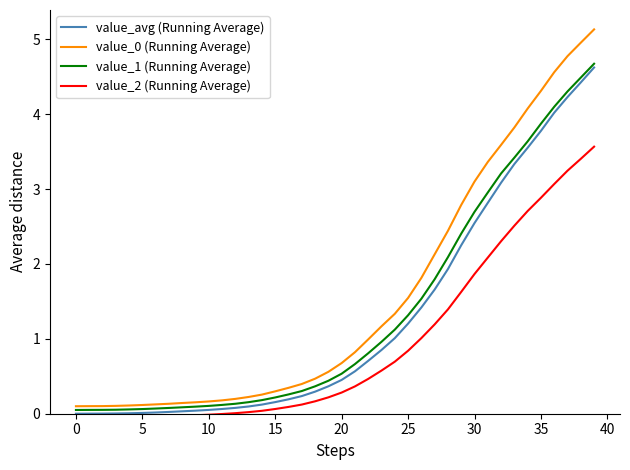

What is the highest value of the value_2 (Running Average) series?

3.6